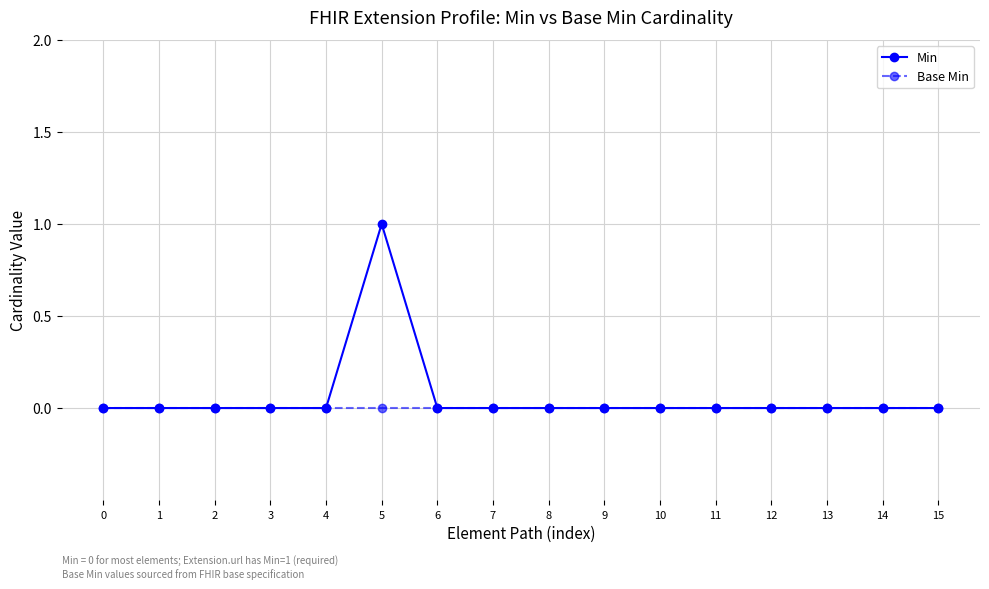

What is the difference between the Min values at 5 and 1?

1